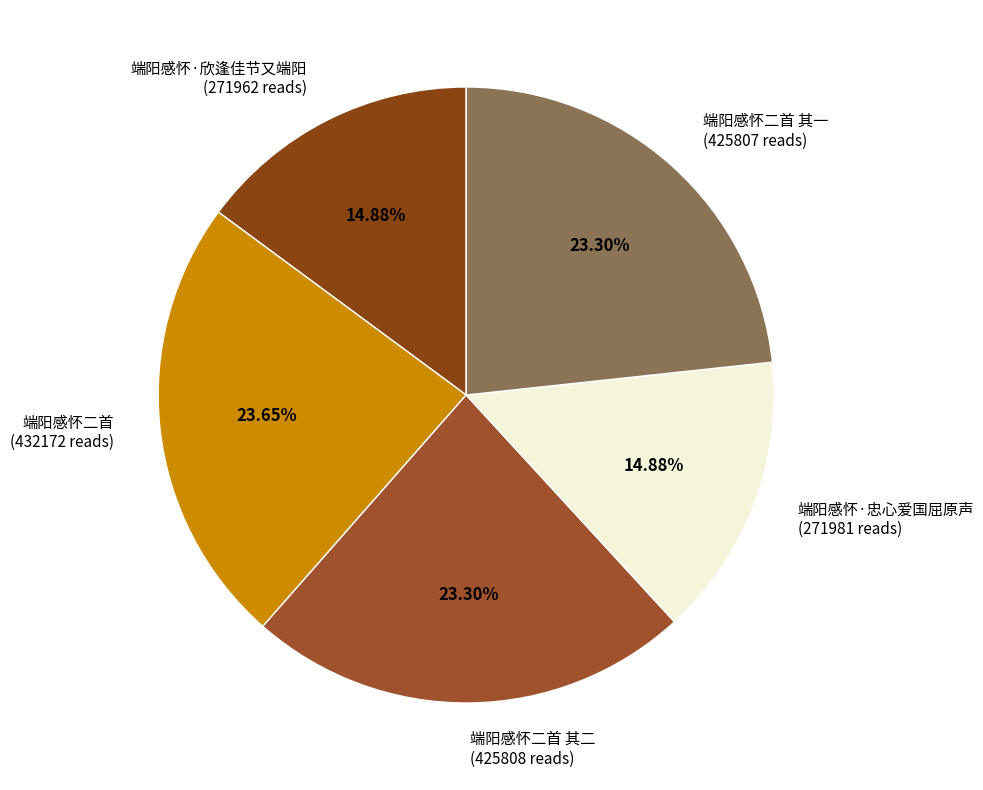

To the nearest percent, what is the difference between the 端阳感怀·欣逢佳节又端阳 and 端阳感怀二首 其二 slice percentages?

8%